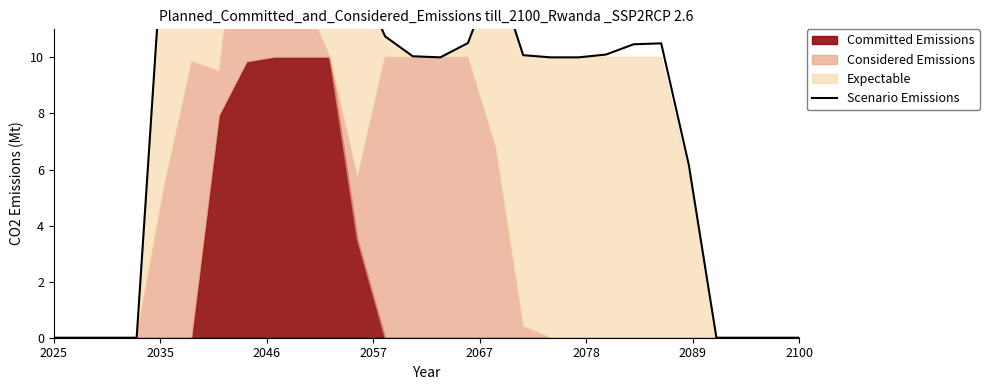

The chart shows a value of 12.9 at 11. True or false?

True